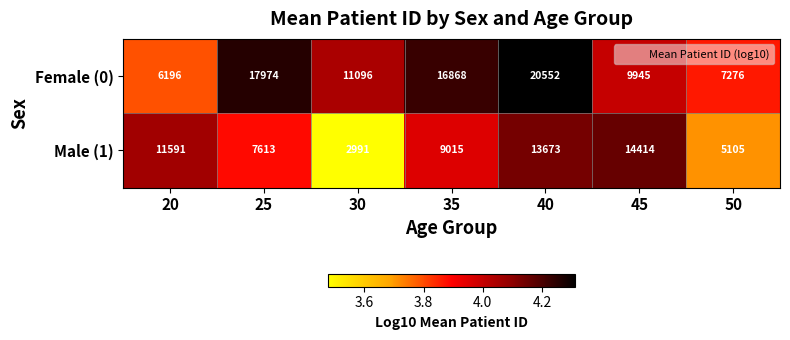

Reading left to right, extract all data points from this chart.

Female (0): 20=6196	25=17974	30=11096	35=16868	40=20552	45=9945	50=7276
Male (1): 20=11591	25=7613	30=2991	35=9015	40=13673	45=14414	50=5105